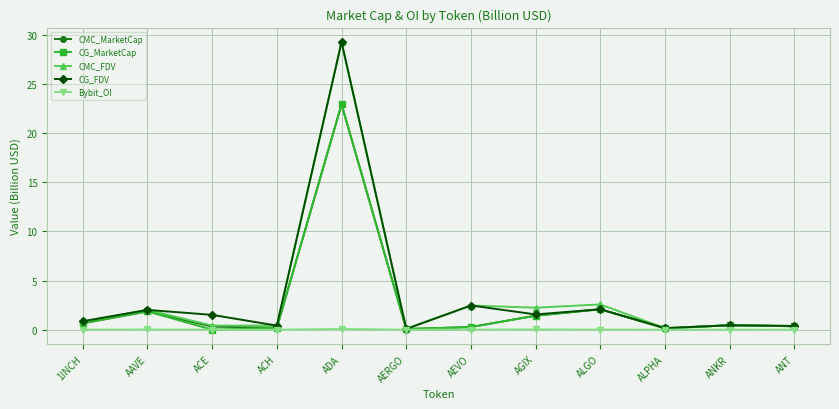

What is the approximate value of CMC_FDV at ACE?

0.4